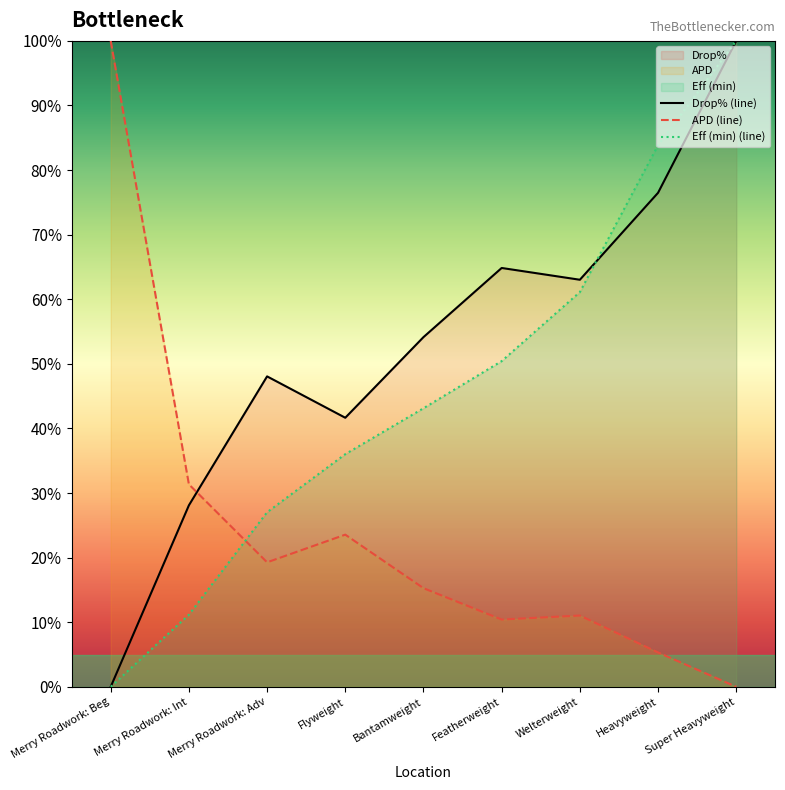

Reading right to left, transcribe all the data shown in this chart.

Drop% (line): 100.0	76.5	63.0	64.8	54.1	41.7	48.1	28.1	0.0
APD (line): 0.0	5.3	11.0	10.4	15.3	23.6	19.3	31.3	100.0
Eff (min) (line): 100.0	83.9	61.1	50.4	43.1	36.0	27.0	11.2	0.0